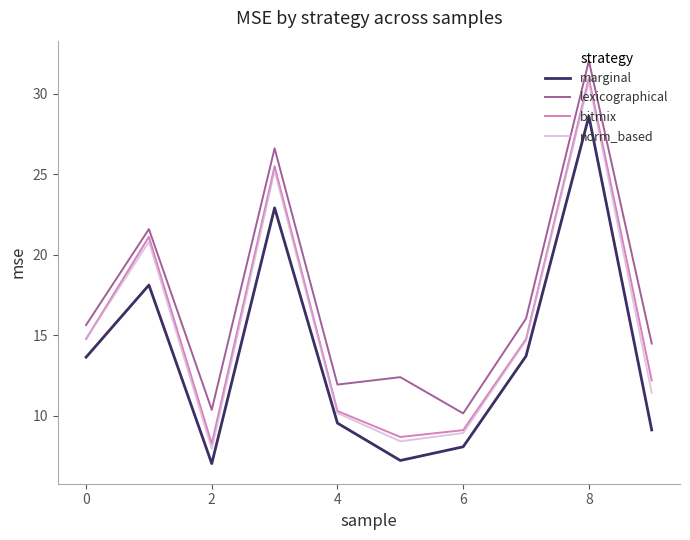

Which series has the largest range (max minus min)?

norm_based